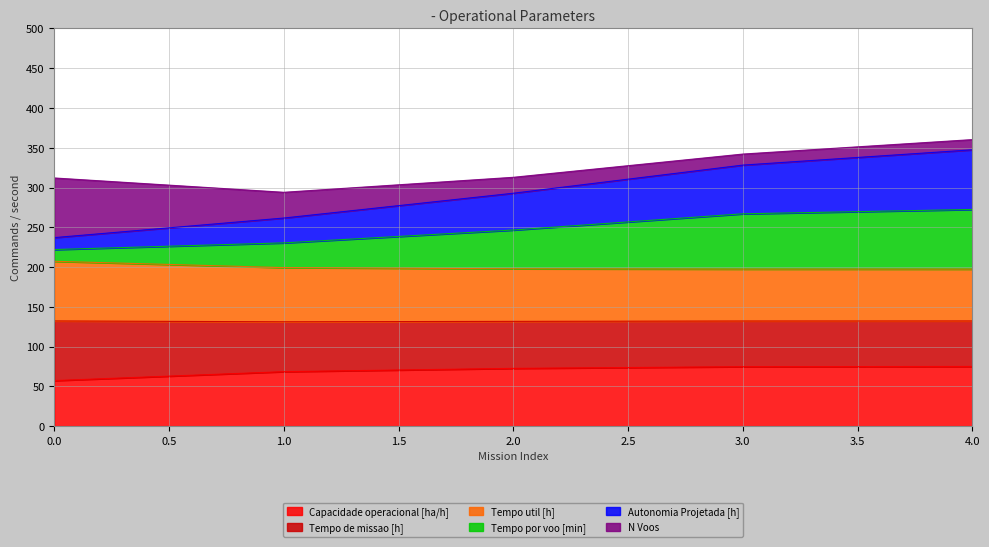

What is the total value across all series at 1.0?

294.0